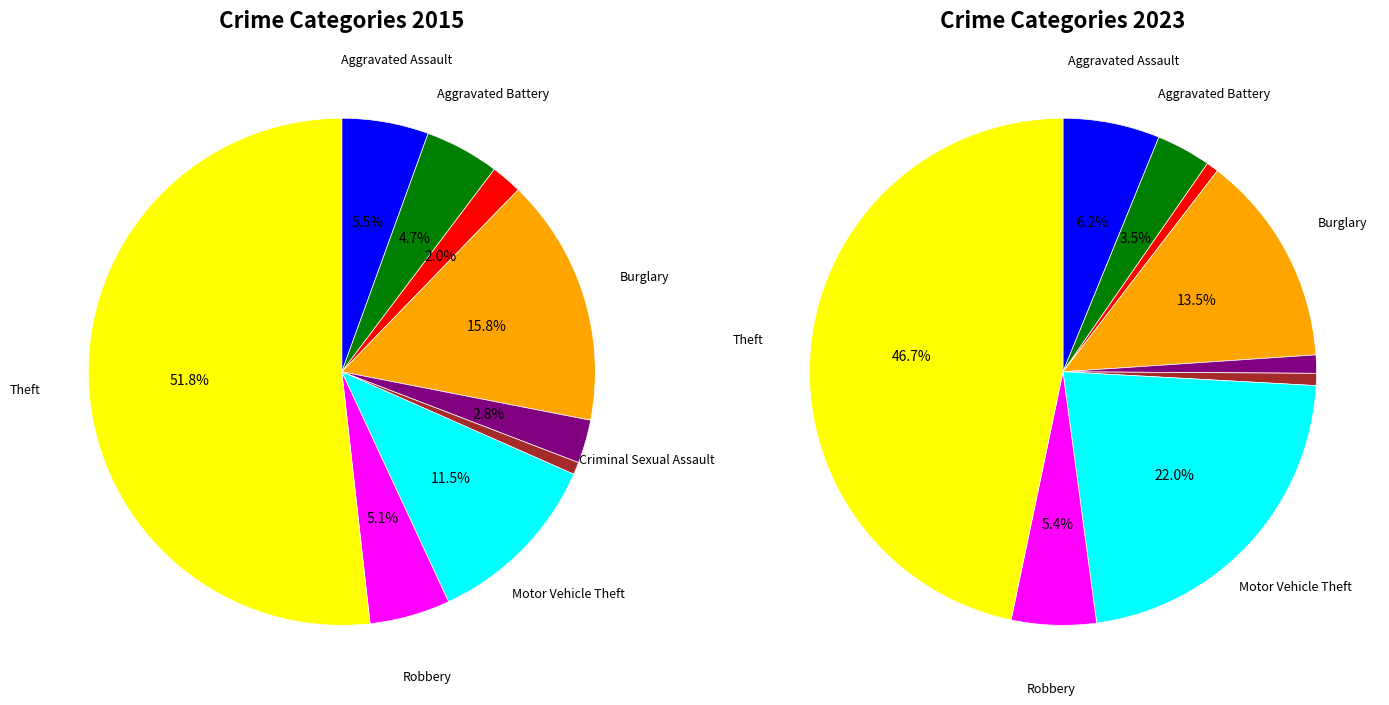

To the nearest percent, what percentage of the pie is Theft?

47%